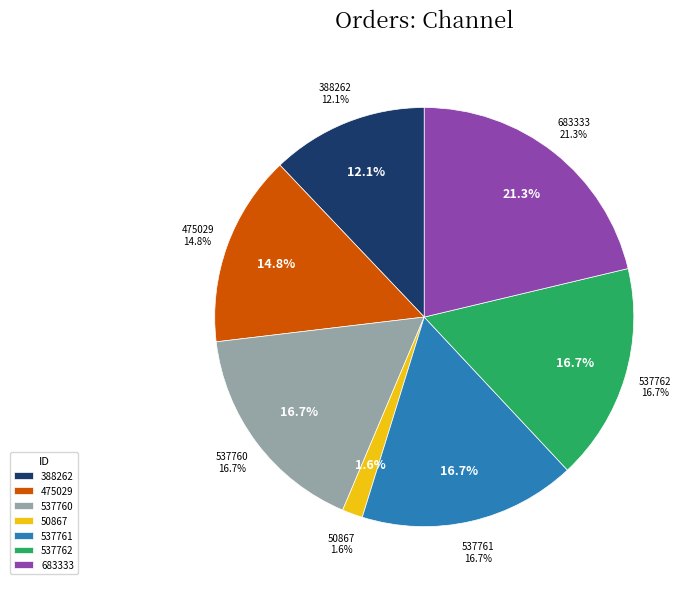

To the nearest percent, what is the difference between the largest and smallest slice percentages?

20%